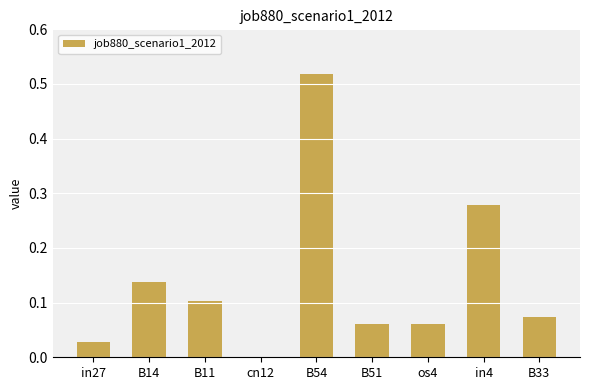

Between B54 and cn12, which is larger?

B54